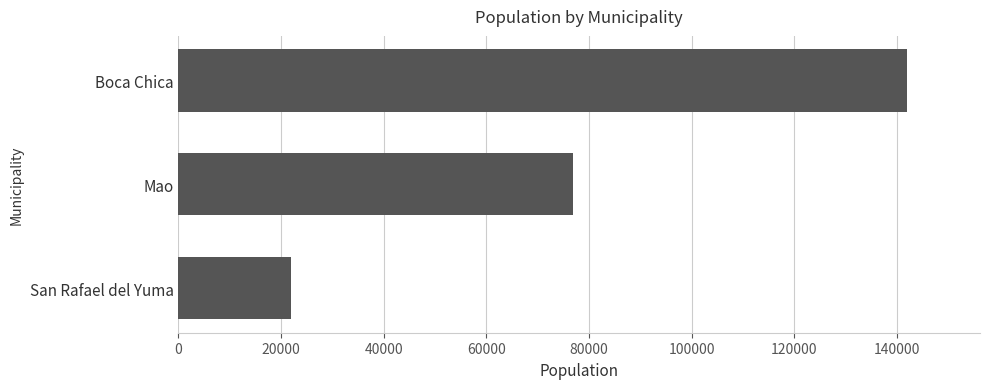

Where is the data nearest to the value 81993?

Mao